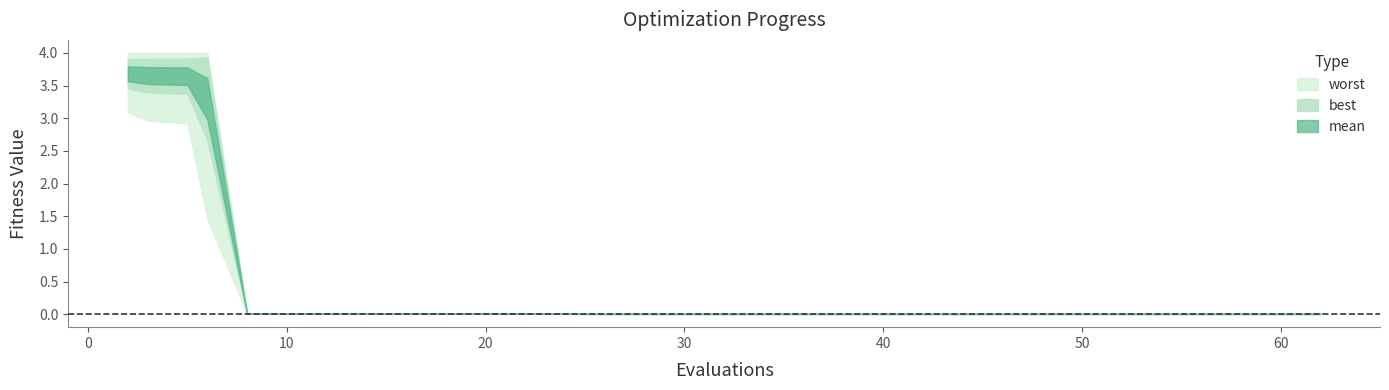

How many distinct data groups are displayed?

3